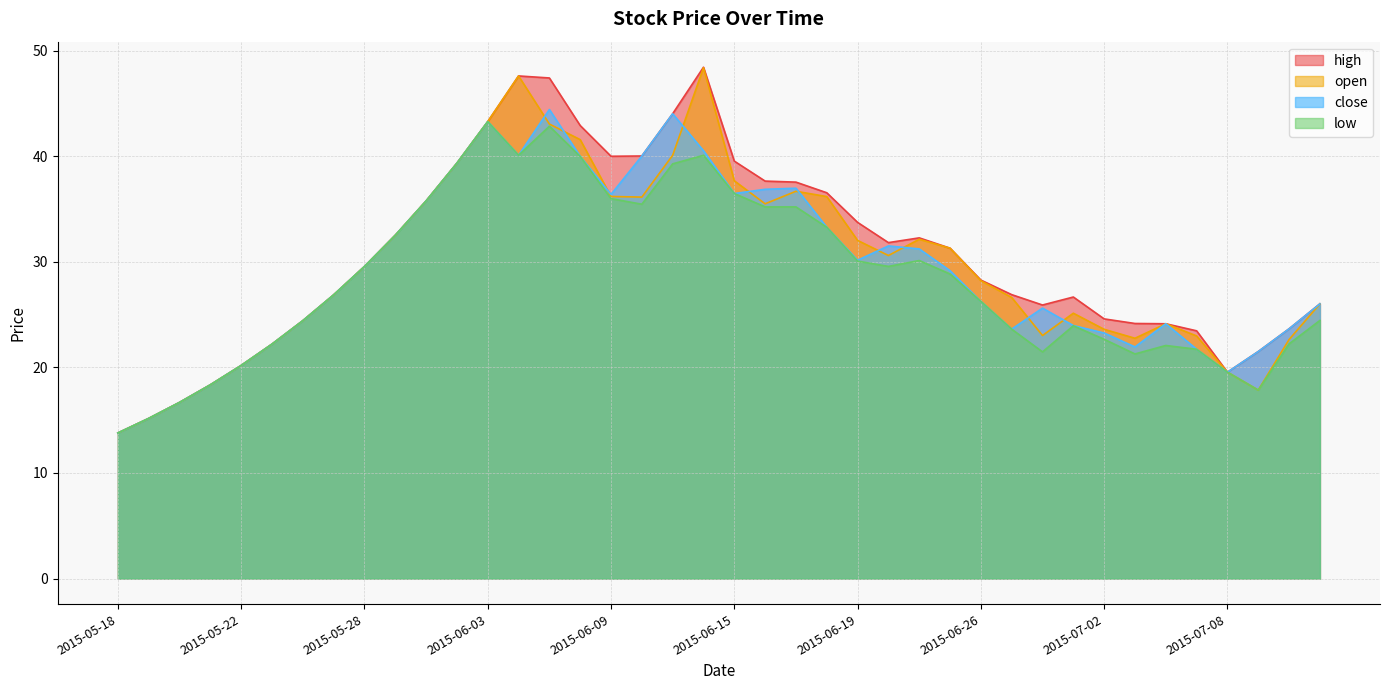

How many data points does each series have?

40